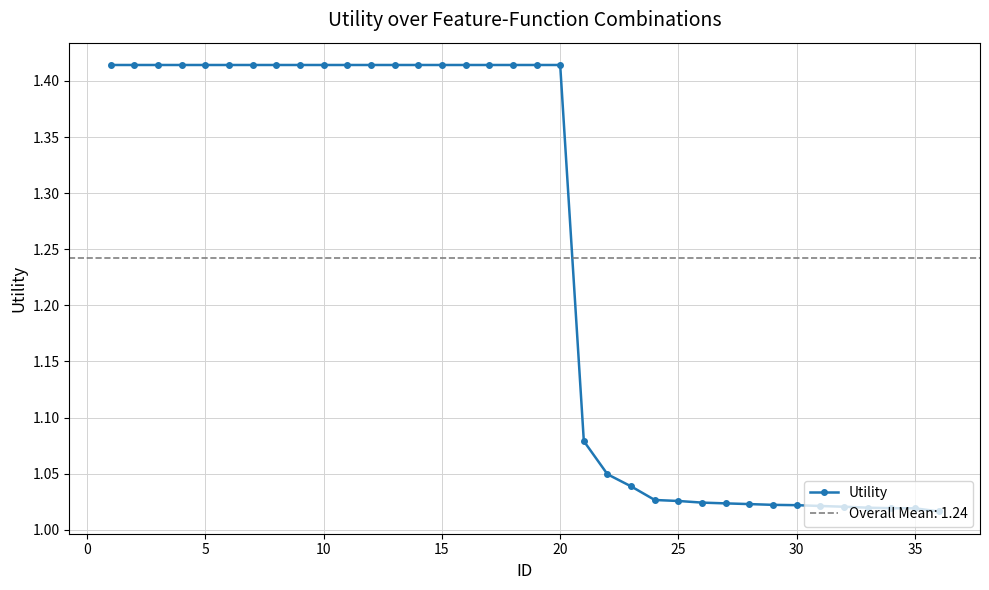

True or false: Utility has a value of 2.4 at 20.

False